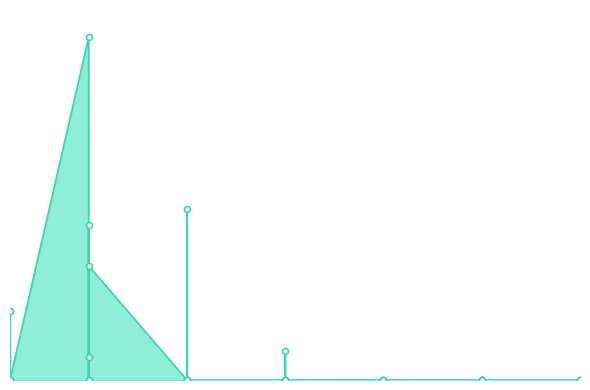

What is the change in value from 5 to 25?

-22666998.0